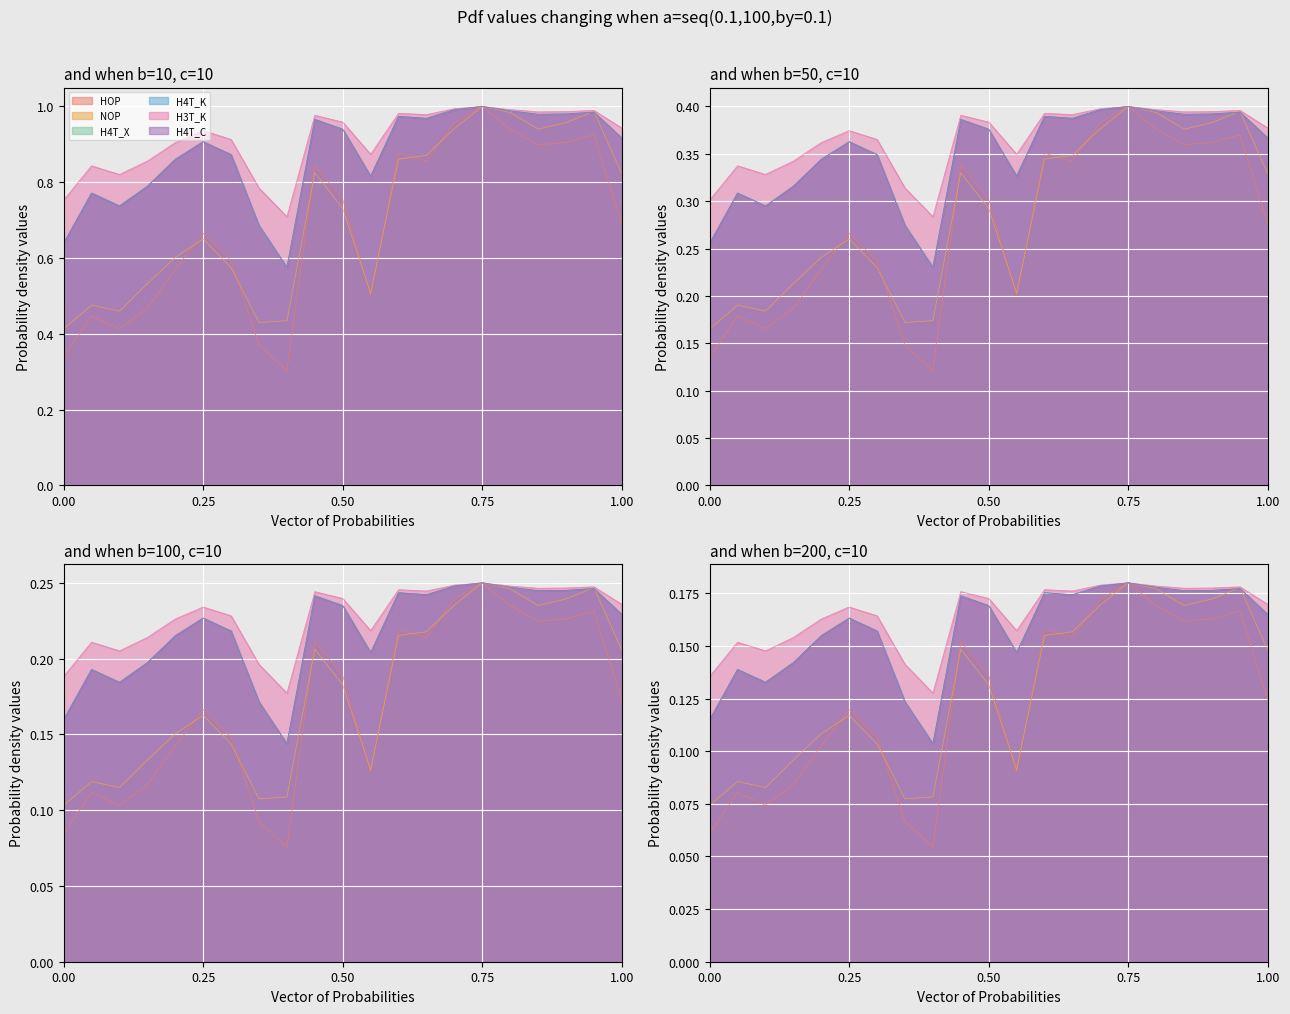

Which series has the widest spread of values?

HOP